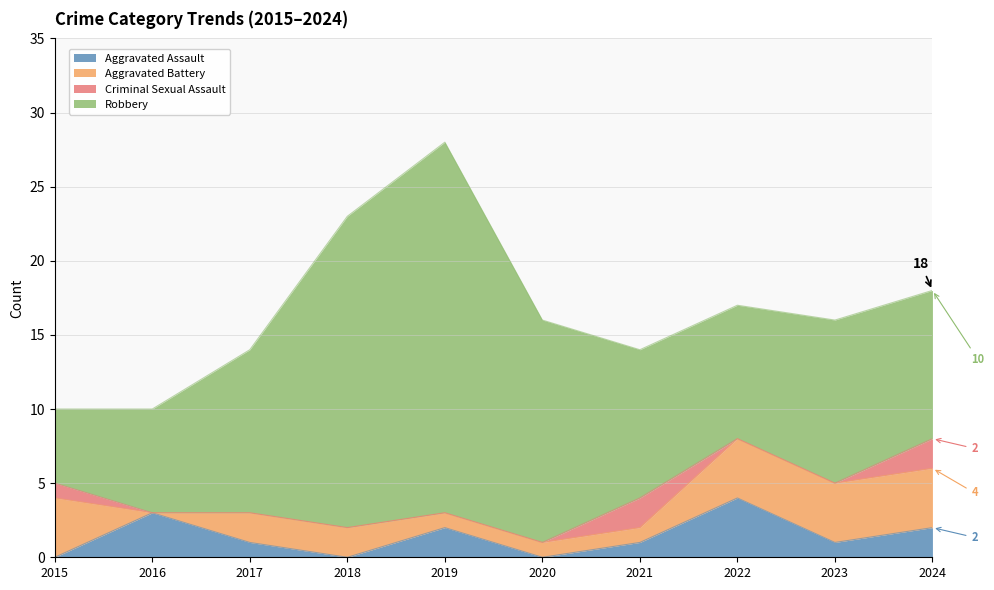

Which category has the highest value in the Robbery series?

2019